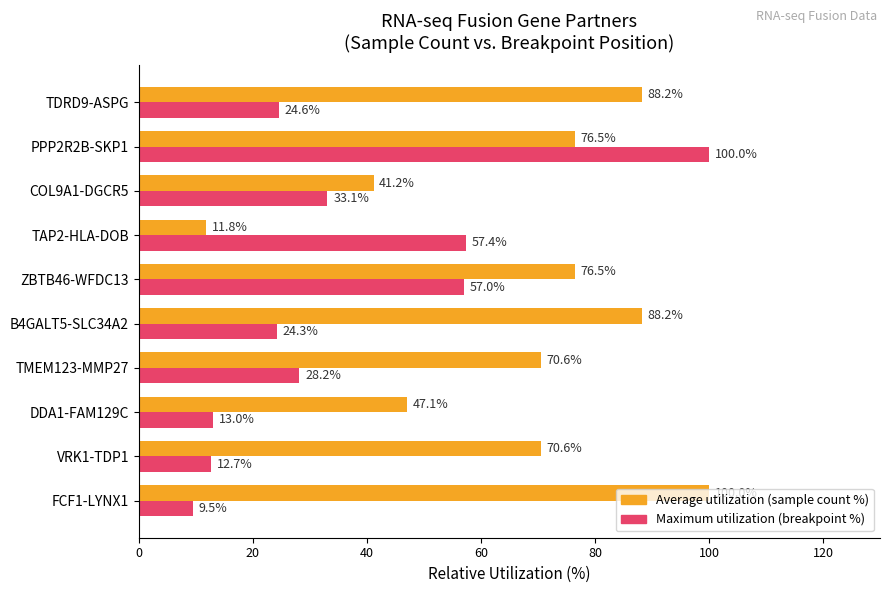

What is the sum of all Maximum utilization (breakpoint %) values?

359.9